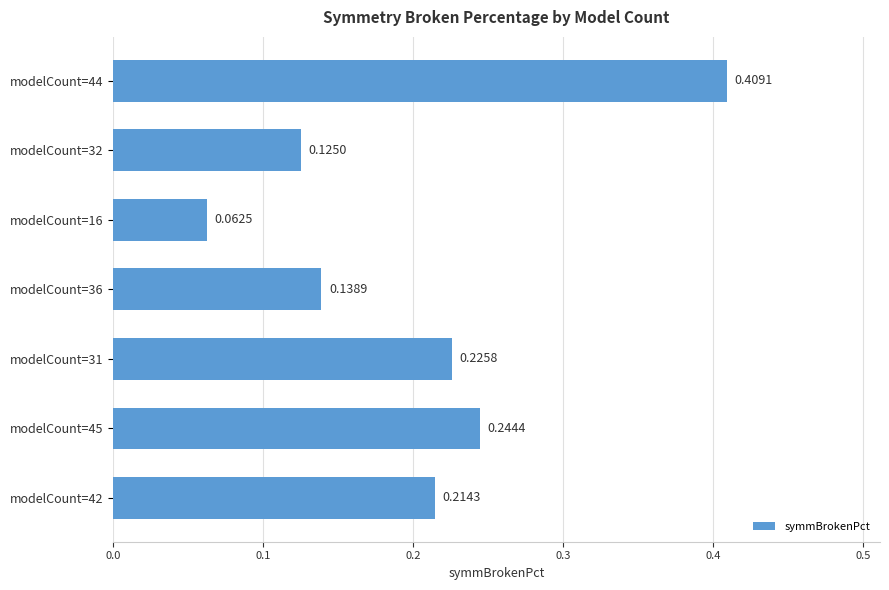

Rank the categories by value from lowest to highest.

modelCount=16, modelCount=32, modelCount=36, modelCount=42, modelCount=31, modelCount=45, modelCount=44